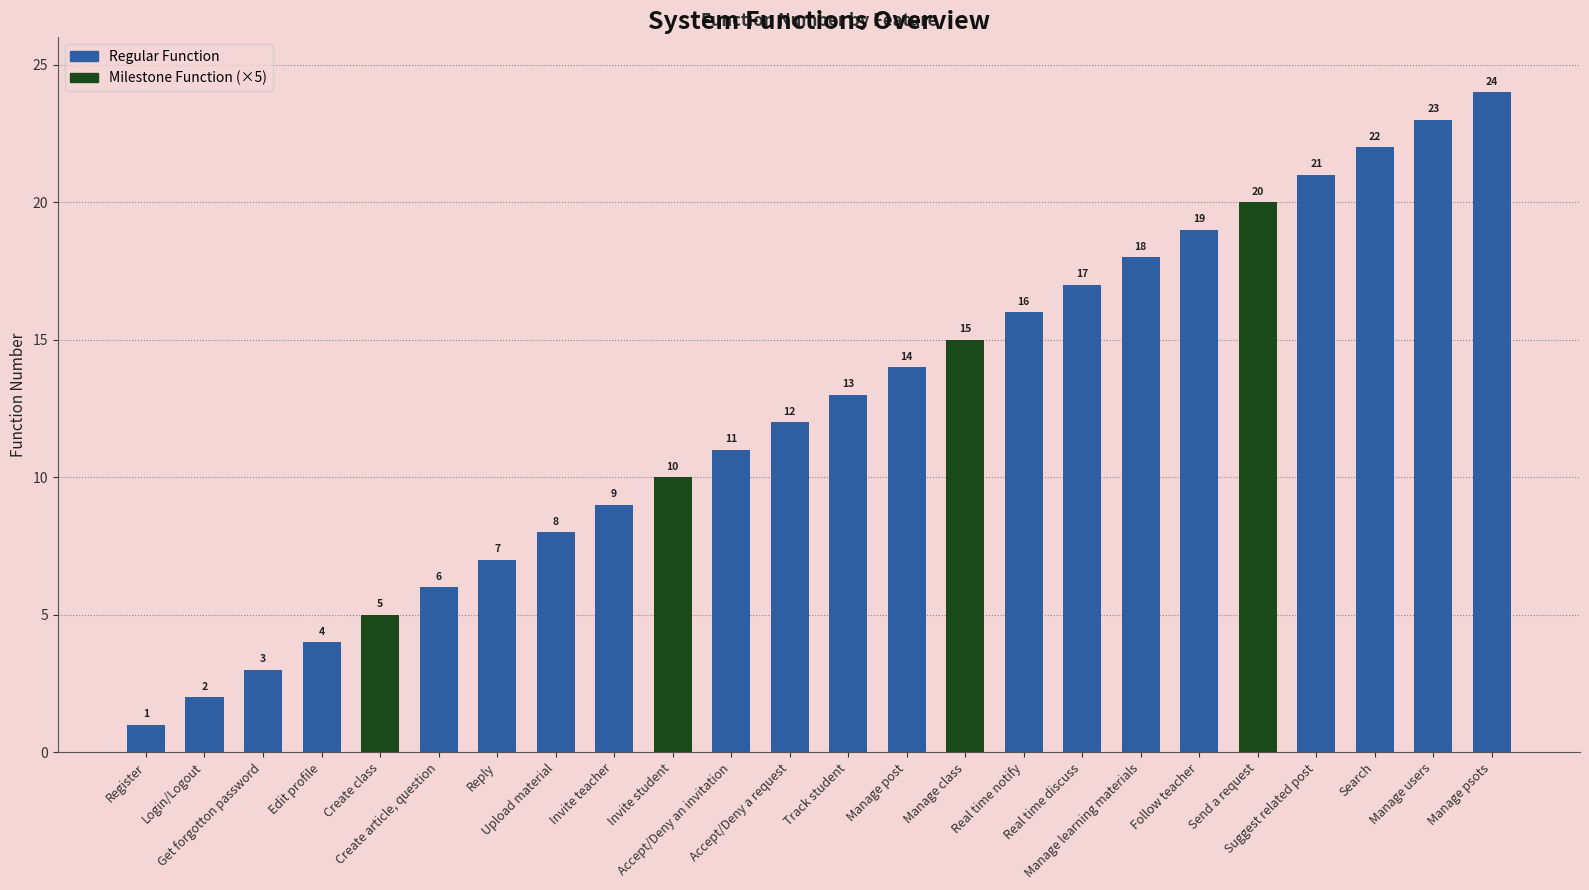

What is the difference between the second highest and second lowest values?

21